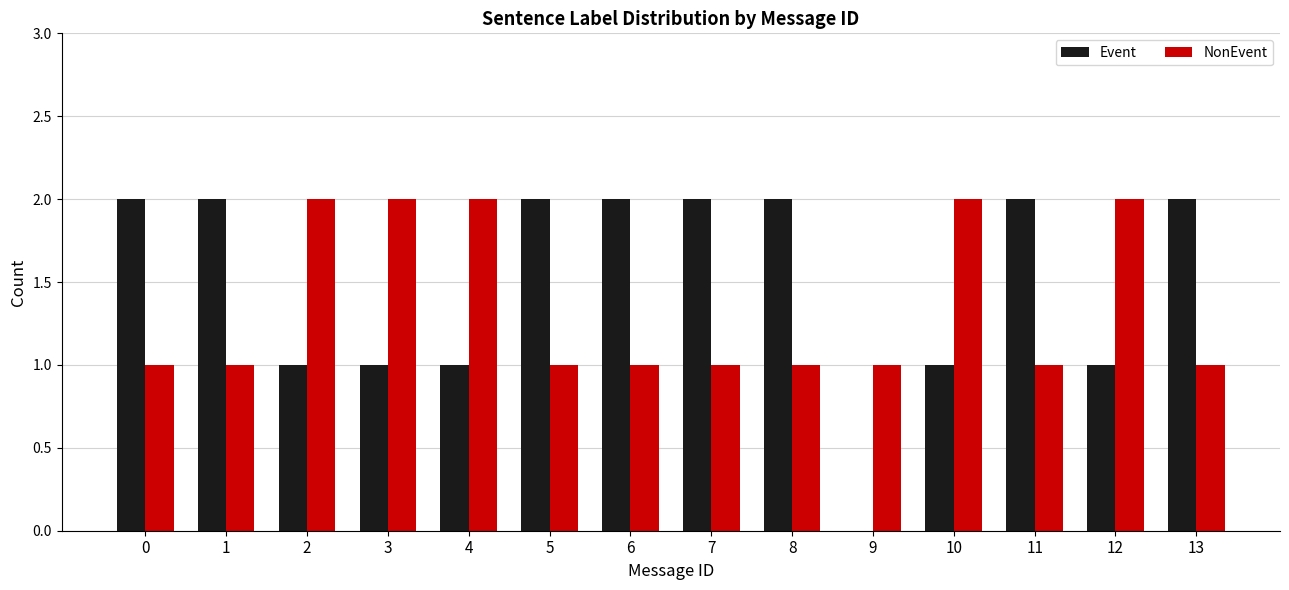

Reading right to left, list all the values displayed in this chart.

Event: 13=2	12=1	11=2	10=1	9=0	8=2	7=2	6=2	5=2	4=1	3=1	2=1	1=2	0=2
NonEvent: 13=1	12=2	11=1	10=2	9=1	8=1	7=1	6=1	5=1	4=2	3=2	2=2	1=1	0=1